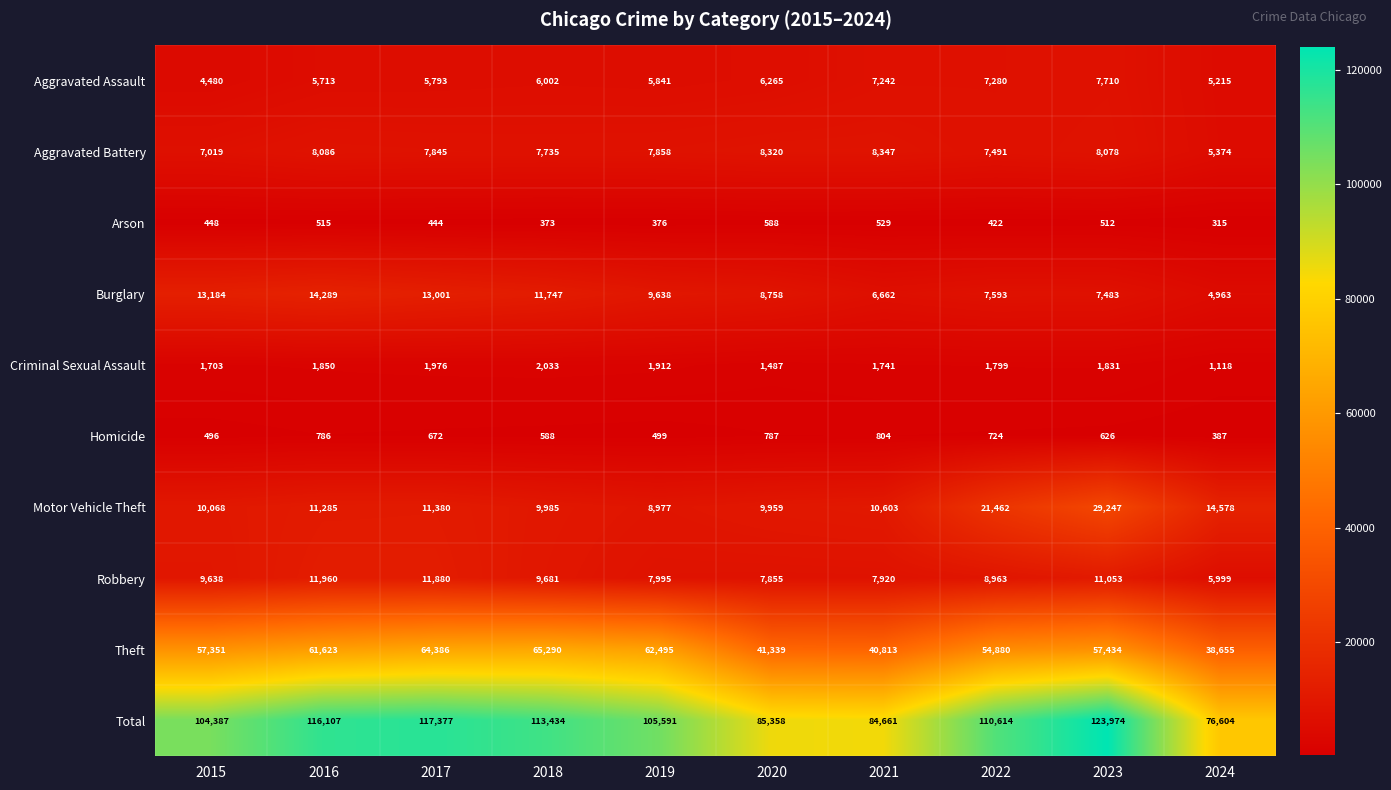

What is the difference between the highest and lowest values at 2023?

123462